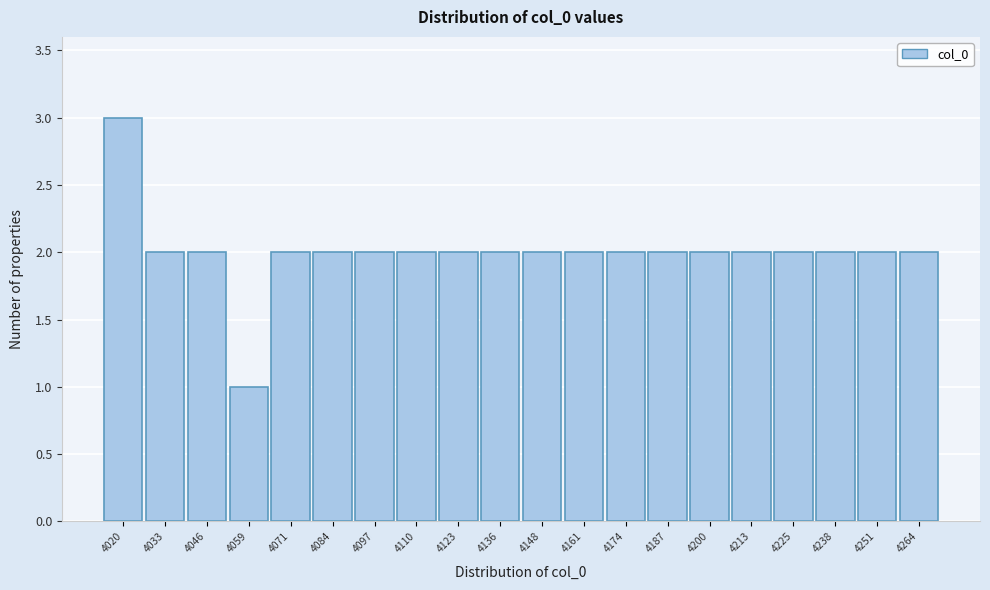

Reading left to right, list all the values displayed in this chart.

4020=3	4033=2	4046=2	4059=1	4071=2	4084=2	4097=2	4110=2	4123=2	4136=2	4148=2	4161=2	4174=2	4187=2	4200=2	4213=2	4225=2	4238=2	4251=2	4264=2